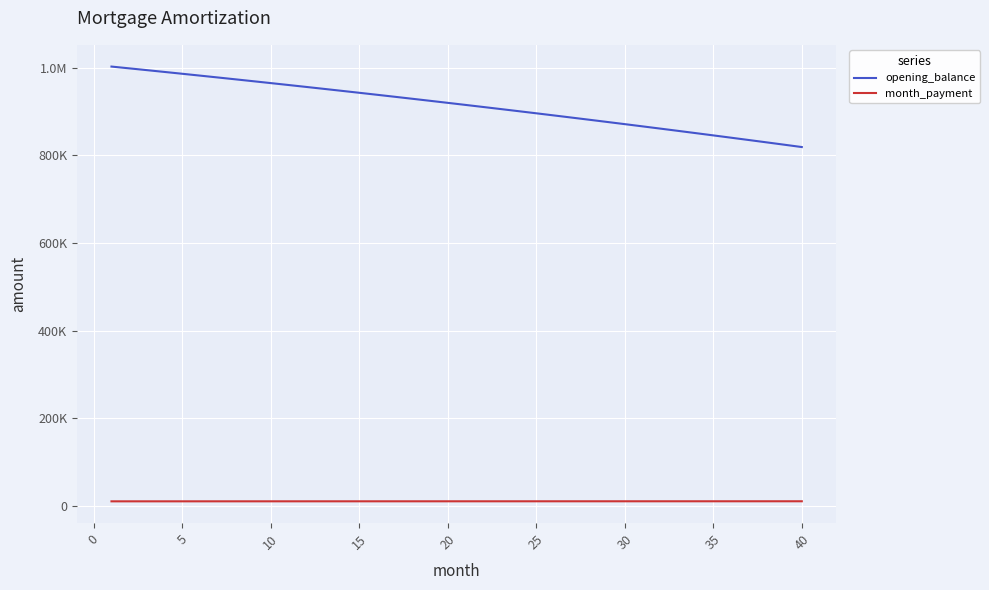

Does the chart have visible grid lines?

Yes